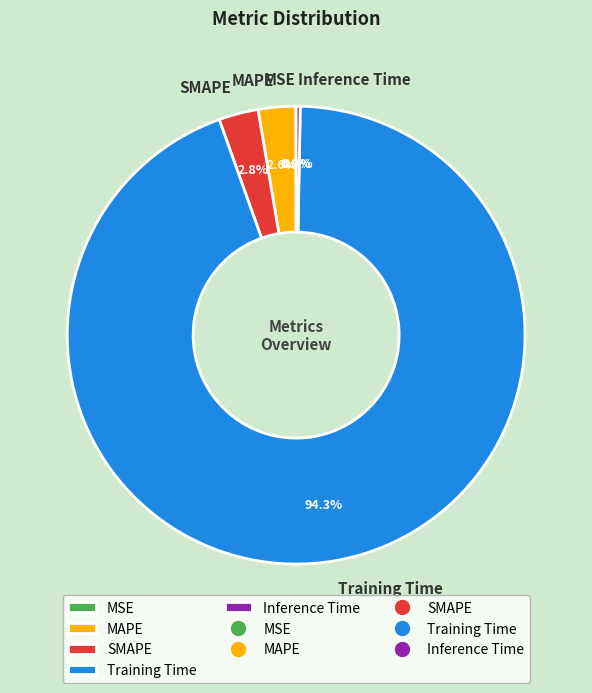

Which slice is the largest?

Training Time